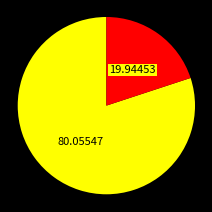

Does any single category account for the majority?

Yes